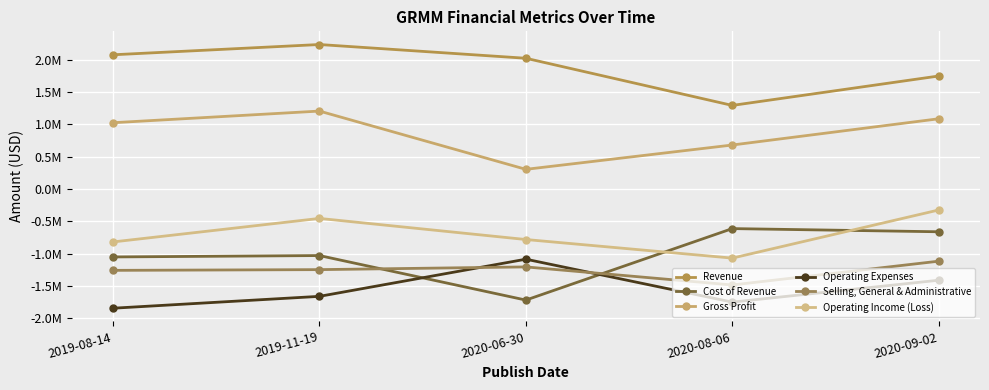

At which category is the sum across all series the highest?

2020-09-02